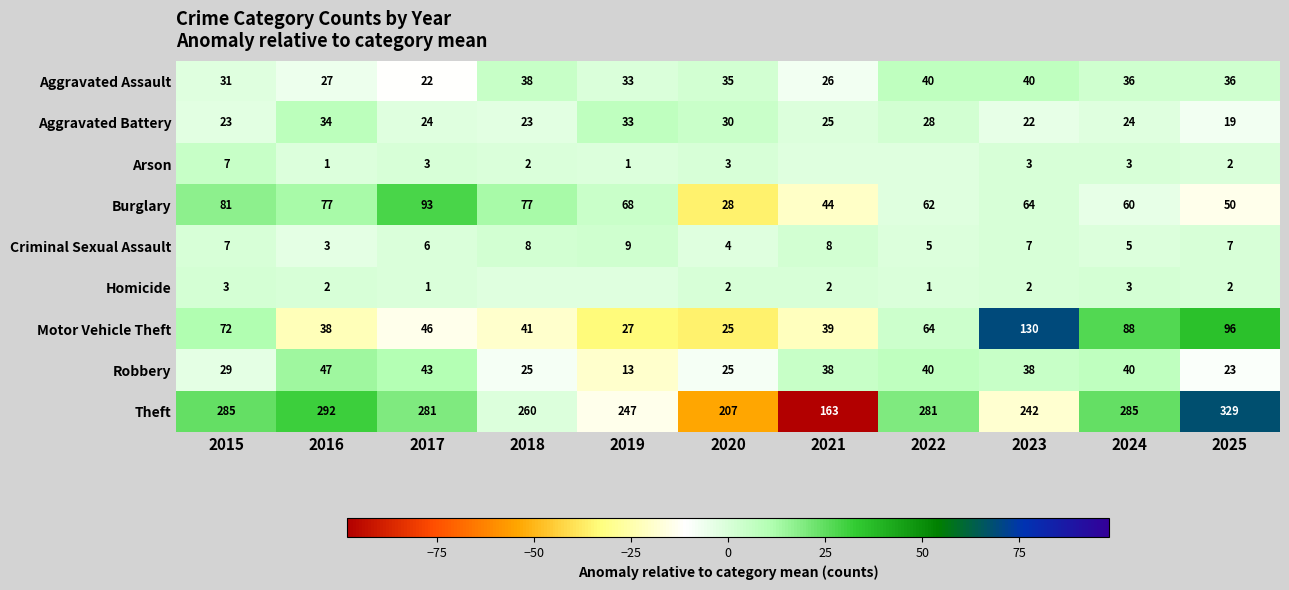

Rank the series at 2023 from highest to lowest value.

Theft, Motor Vehicle Theft, Burglary, Aggravated Assault, Robbery, Aggravated Battery, Criminal Sexual Assault, Arson, Homicide